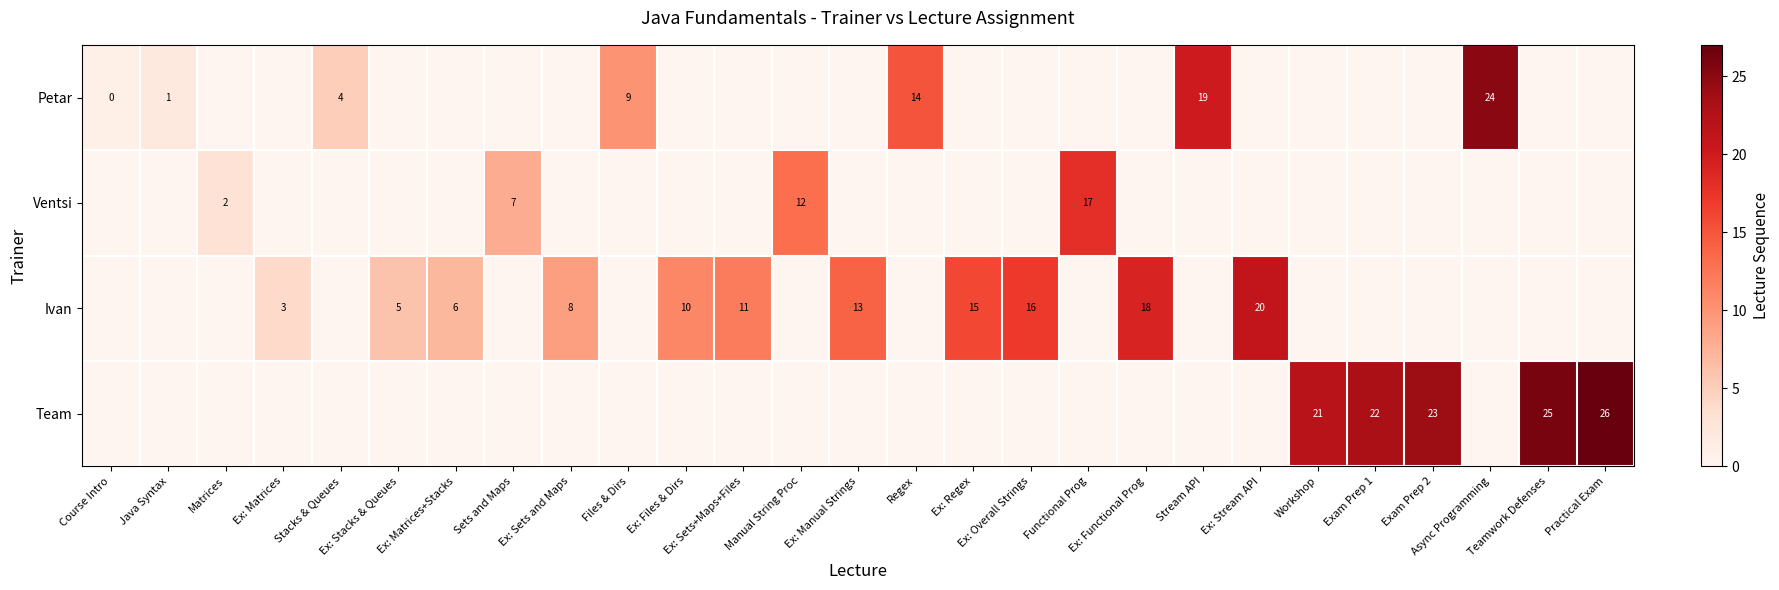

True or false: Petar has a value of 19 at Stream API.

True